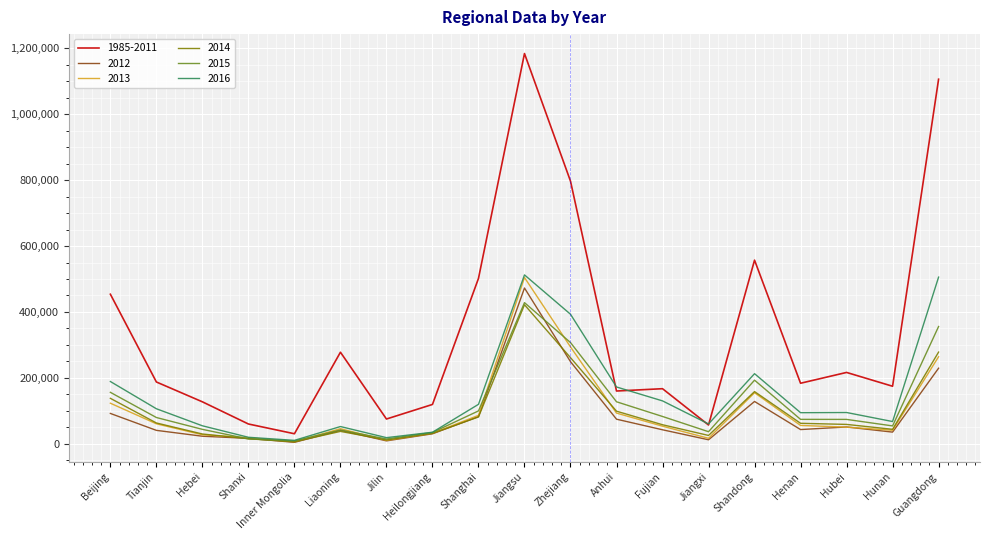

What are all the series names shown in the legend?

1985-2011, 2012, 2013, 2014, 2015, 2016